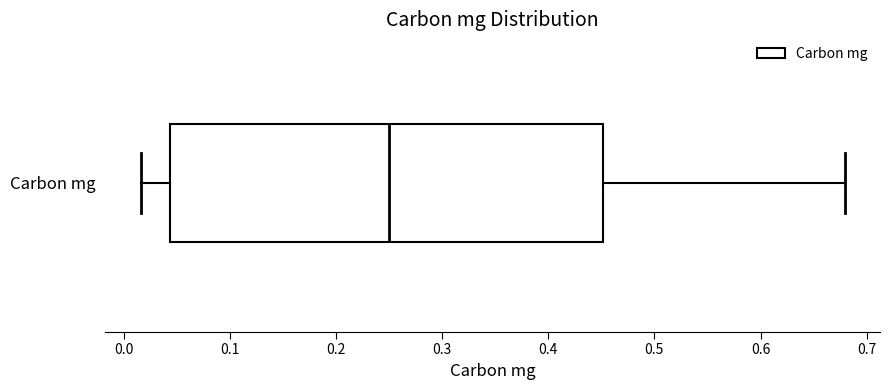

Read this box plot against the x-axis: the position of the median line, the range covered by the box, and the ends of both whiskers. The values are not printed on the chart, so give them approximately, as read against the axis.

median 0.25, box 0.04 to 0.45, whiskers 0.02 to 0.68